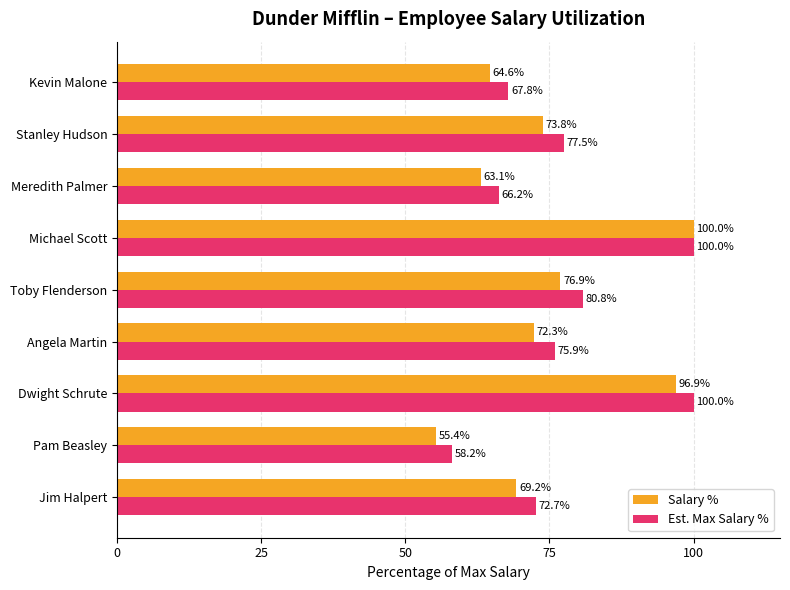

How many values in the Salary % series are below 72?

4